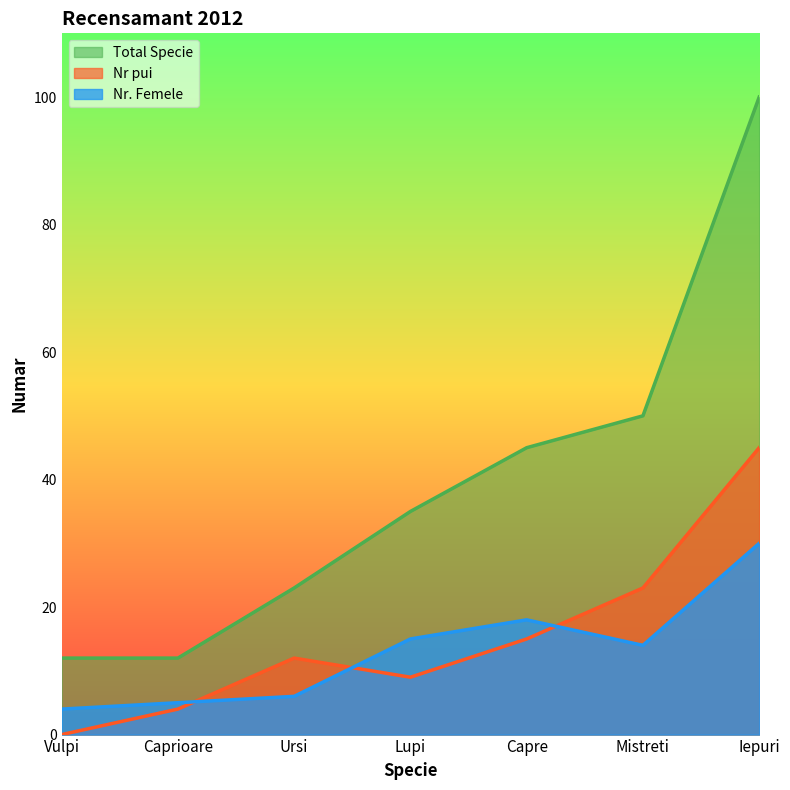

What is the value of the Nr pui point at the 5th from the left?

15